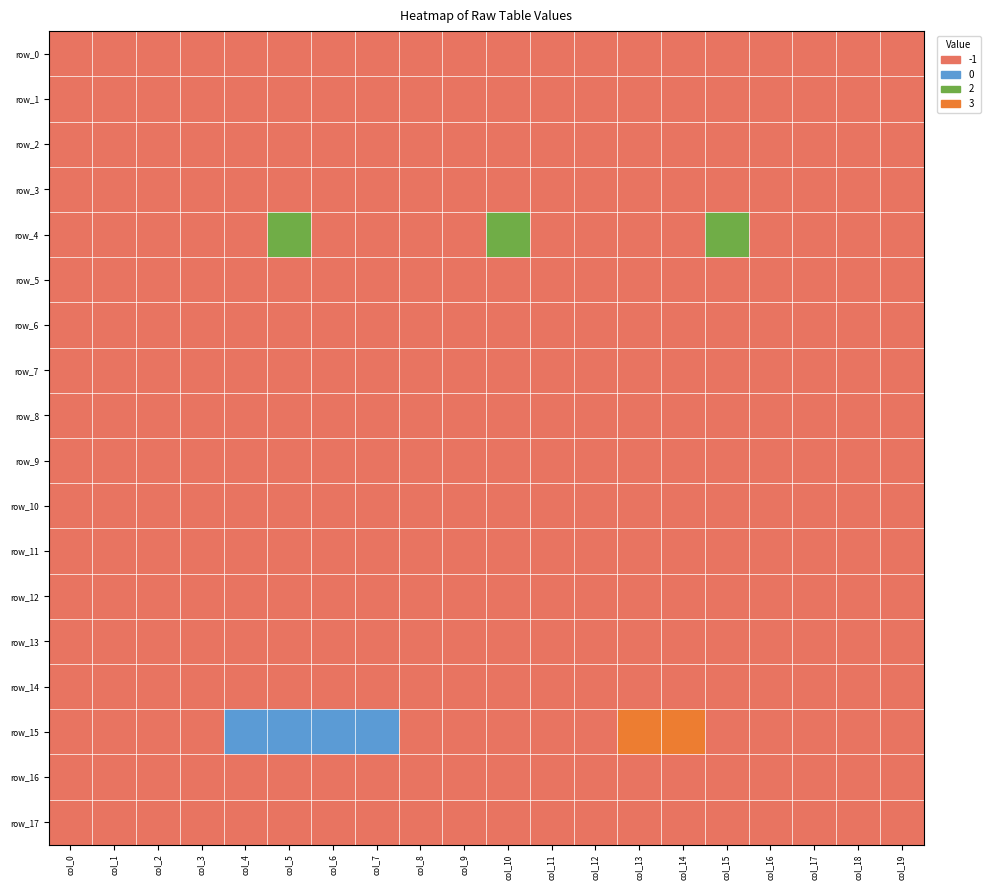

The value of row_12 at 14 is -1. True or false?

True